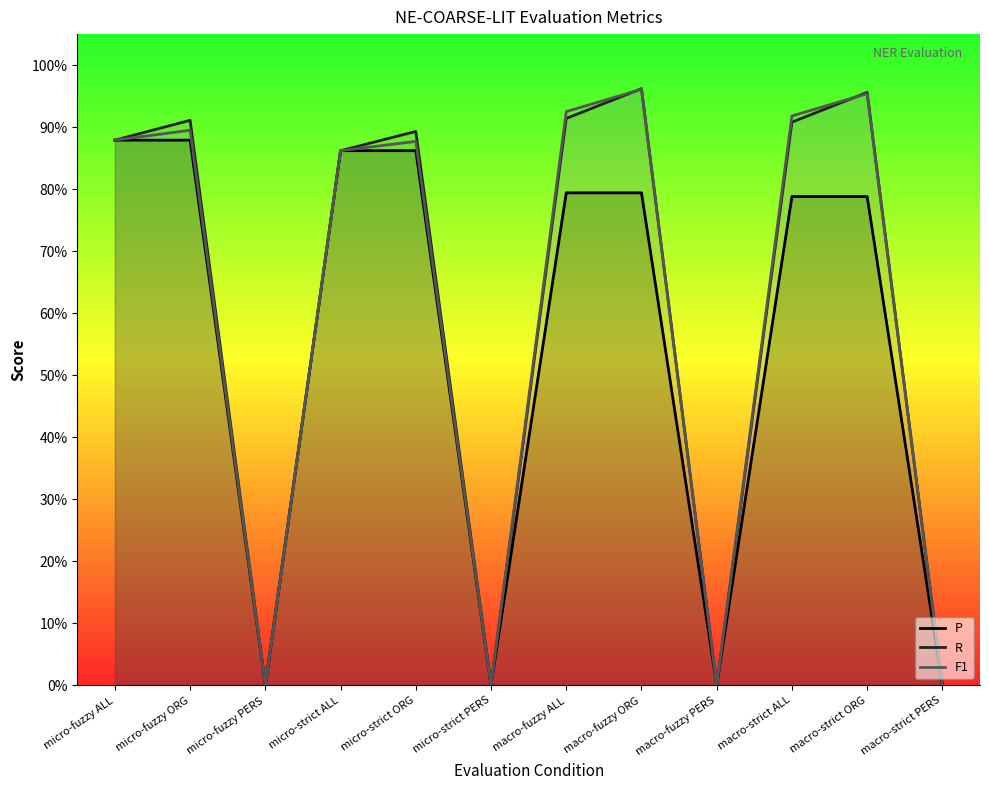

Which series has the widest spread of values?

R